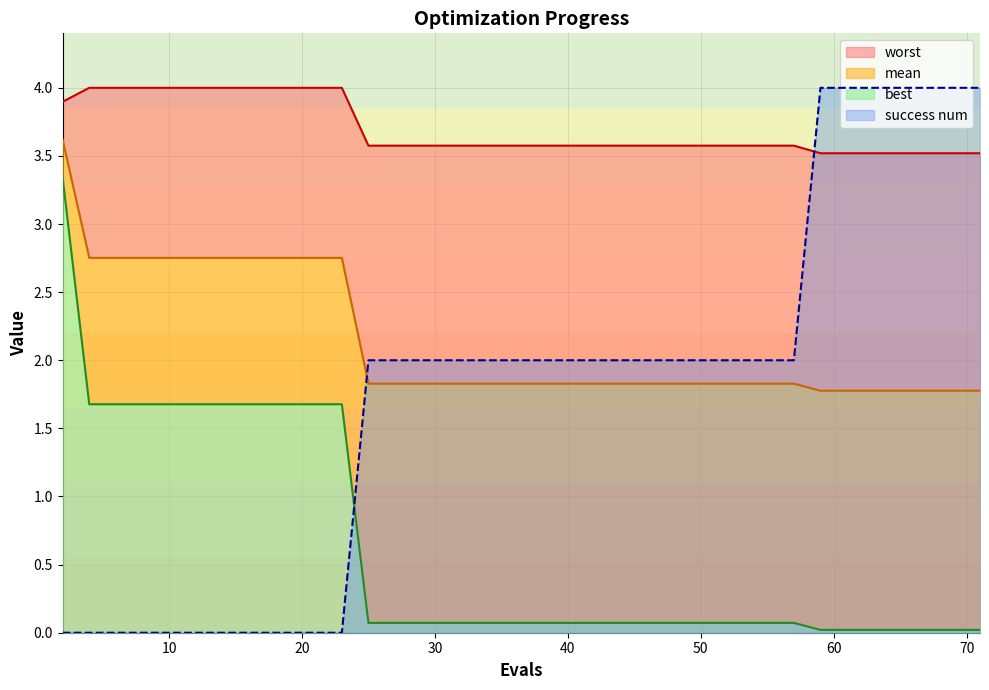

What is the highest value of the success num series?

4.0